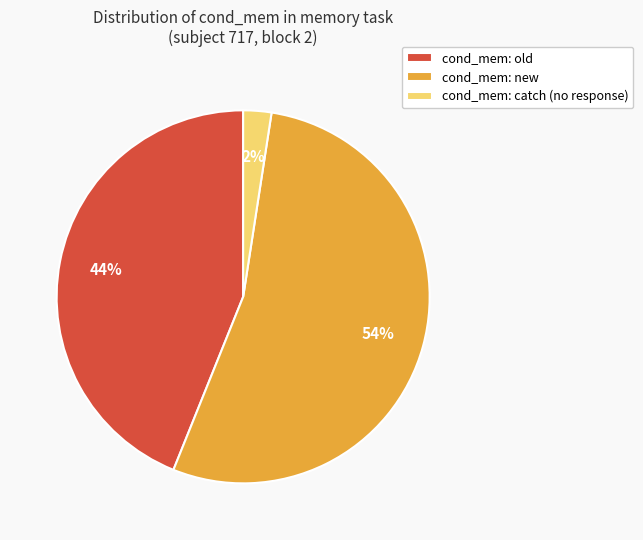

Combined, do cond_mem: old and cond_mem: new account for over 50%?

Yes